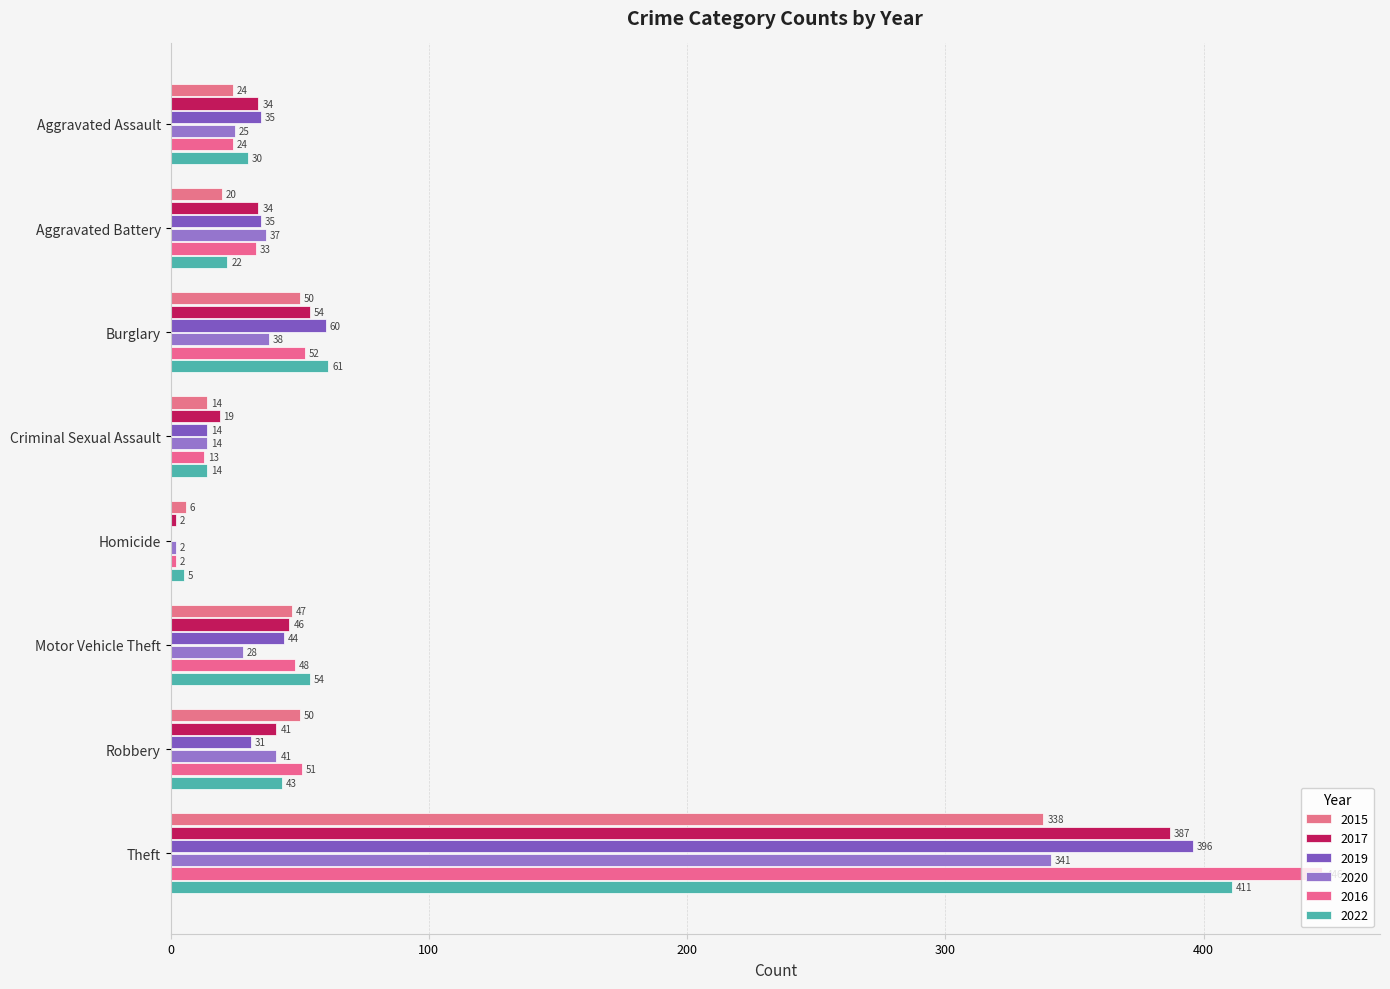

Is the value of 2016 at Aggravated Battery greater than the value of 2022 at Motor Vehicle Theft?

No